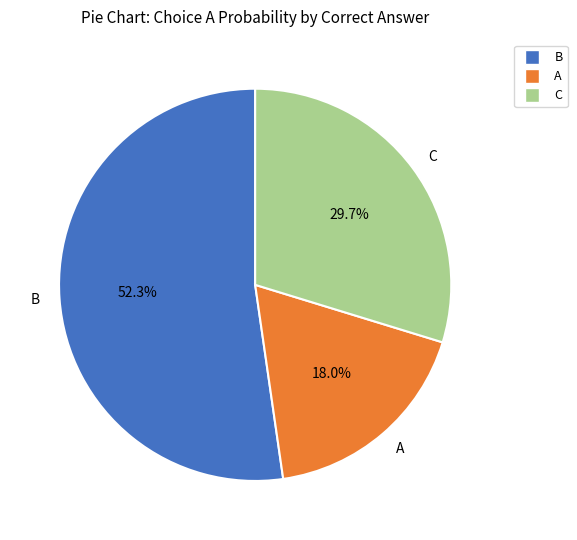

Rank the categories by value from lowest to highest.

A, C, B